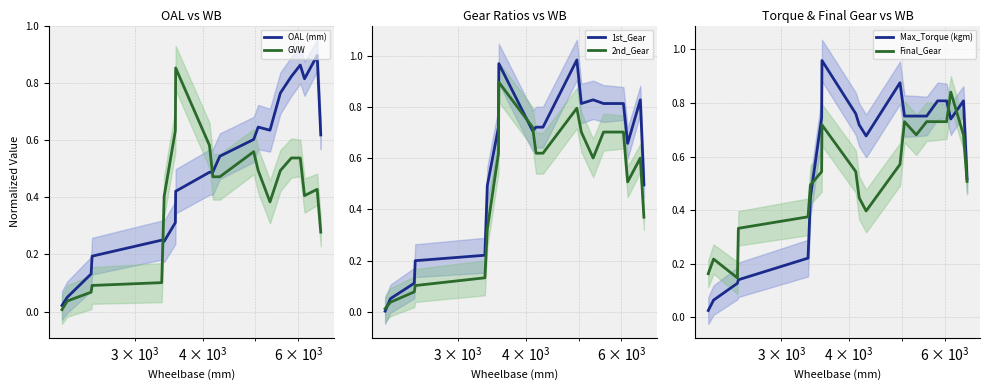

Rank the series by their maximum value, from lowest to highest.

Final_Gear, GVW, OAL (mm), 2nd_Gear, Max_Torque (kgm), 1st_Gear